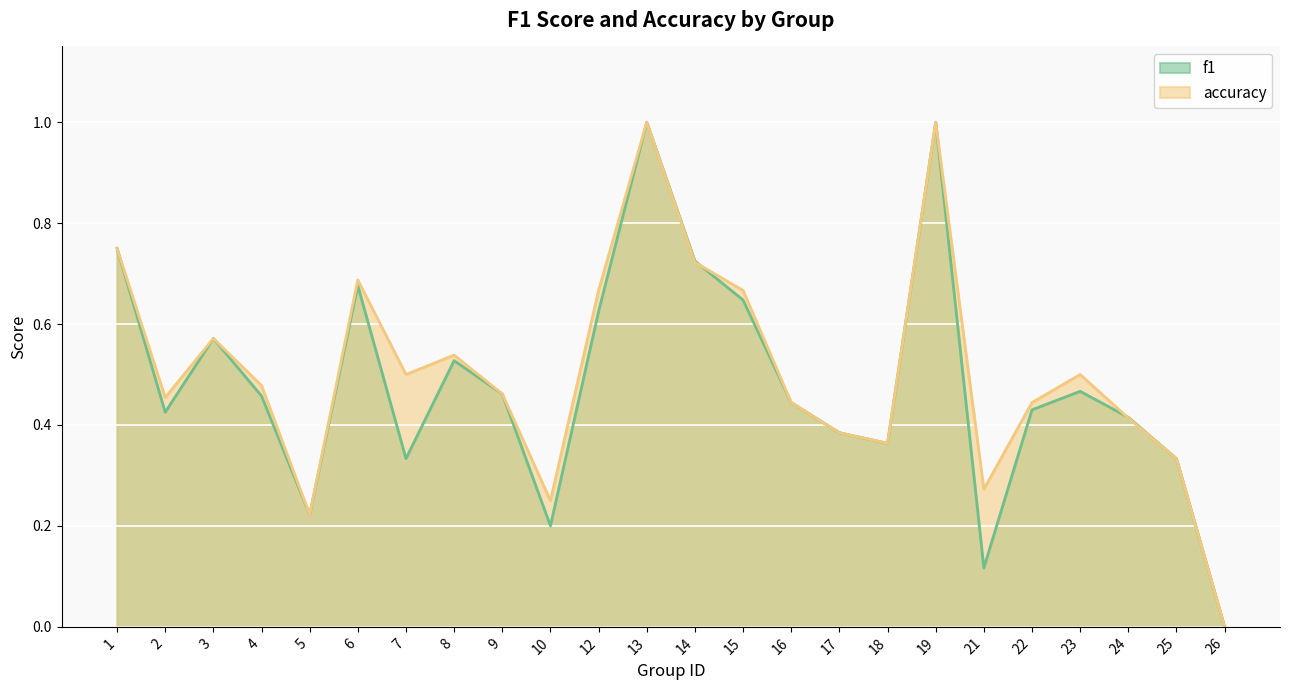

Rank the series by their maximum value, from highest to lowest.

f1, accuracy